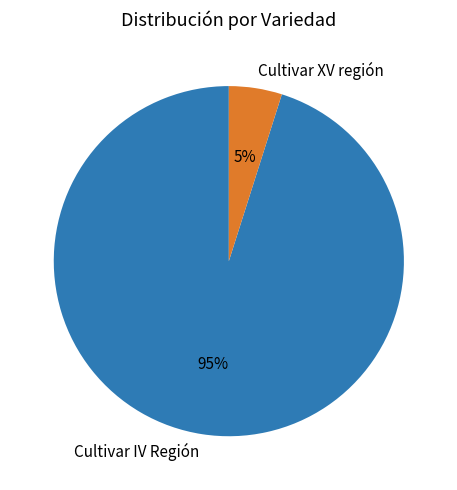

To the nearest percent, what is the average slice percentage?

50%